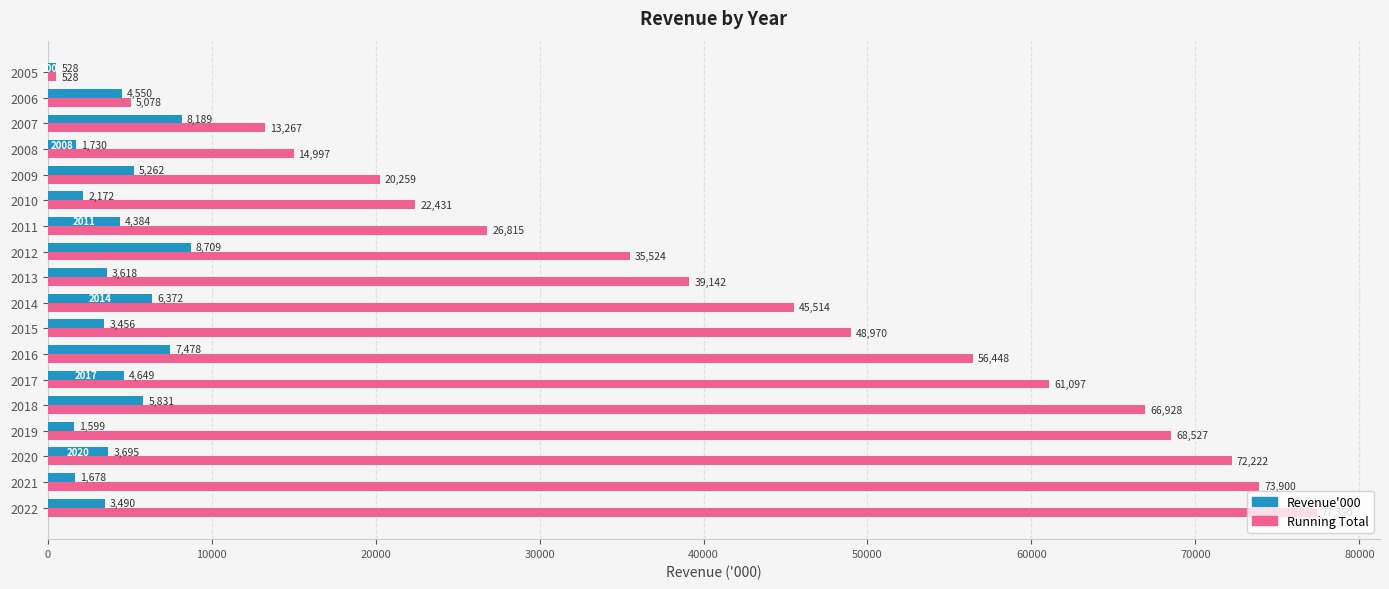

What is the minimum value for Revenue'000?

528